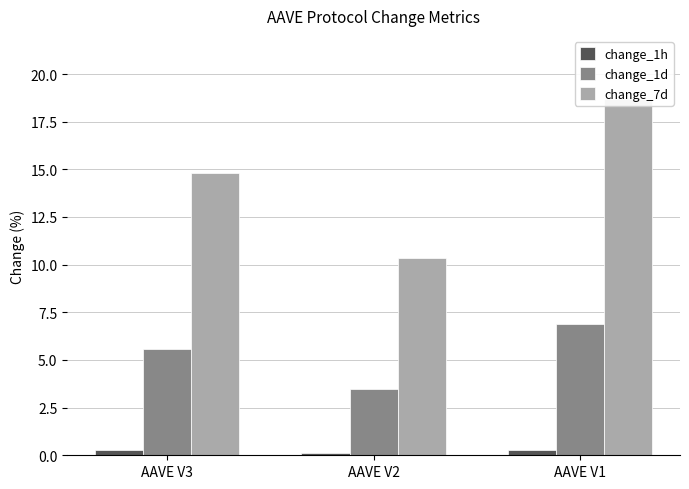

At AAVE V3, list the series in order from largest to smallest.

change_7d, change_1d, change_1h